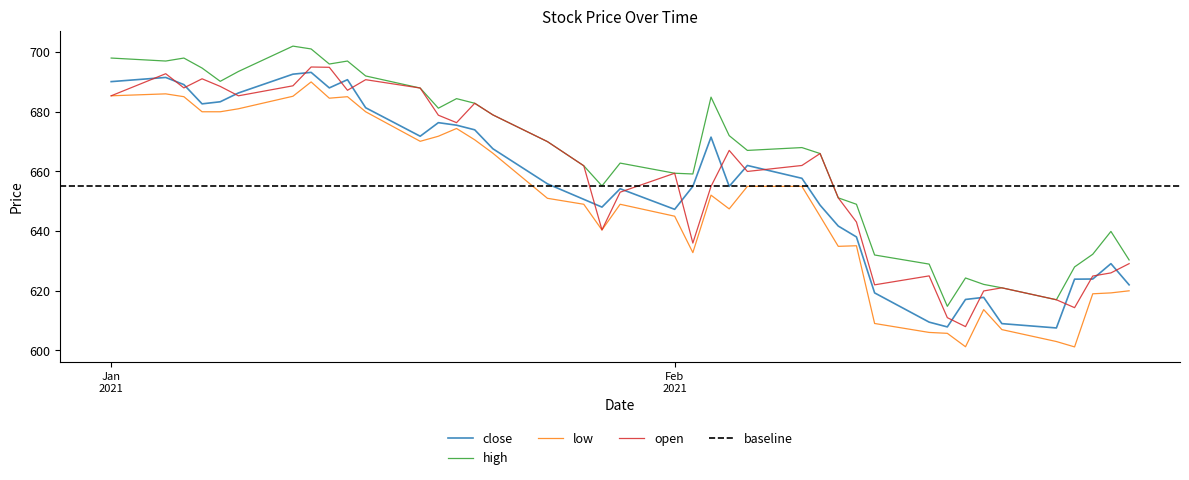

True or false: close and high intersect in this chart.

False